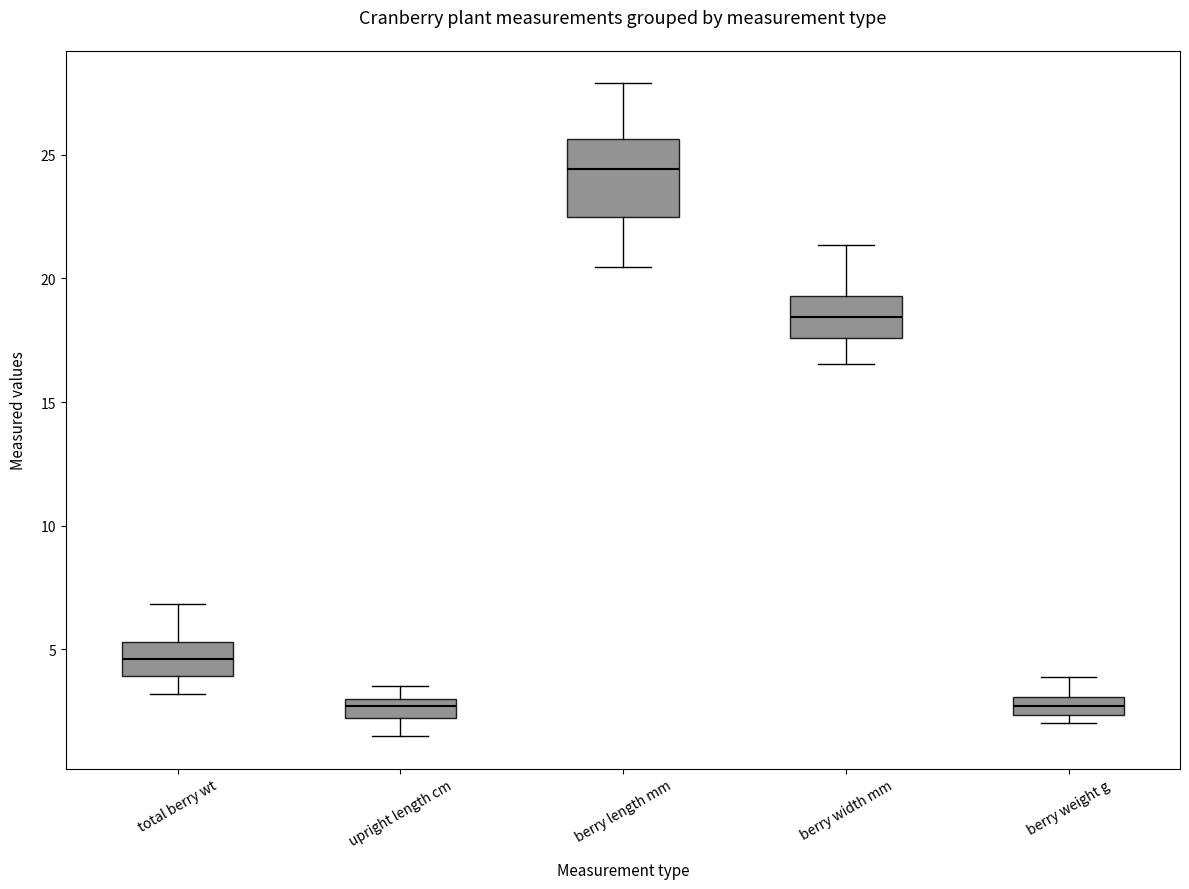

Reading left to right, transcribe this box plot: for each box, give where its median line is, the range the box spans, and where its two whiskers end, as read against the y-axis. The values are not printed on the chart, so give them approximately, as read against the axis.

total berry wt: median 4.5, box 4.0 to 5.5, whiskers 3.0 to 7.0
upright length cm: median 2.5, box 2.0 to 3.0, whiskers 1.5 to 3.5
berry length mm: median 24.5, box 22.5 to 25.5, whiskers 20.5 to 28.0
berry width mm: median 18.5, box 17.5 to 19.5, whiskers 16.5 to 21.5
berry weight g: median 2.5 (inside the box), box 2.5 to 3.0, whiskers 2.0 to 4.0